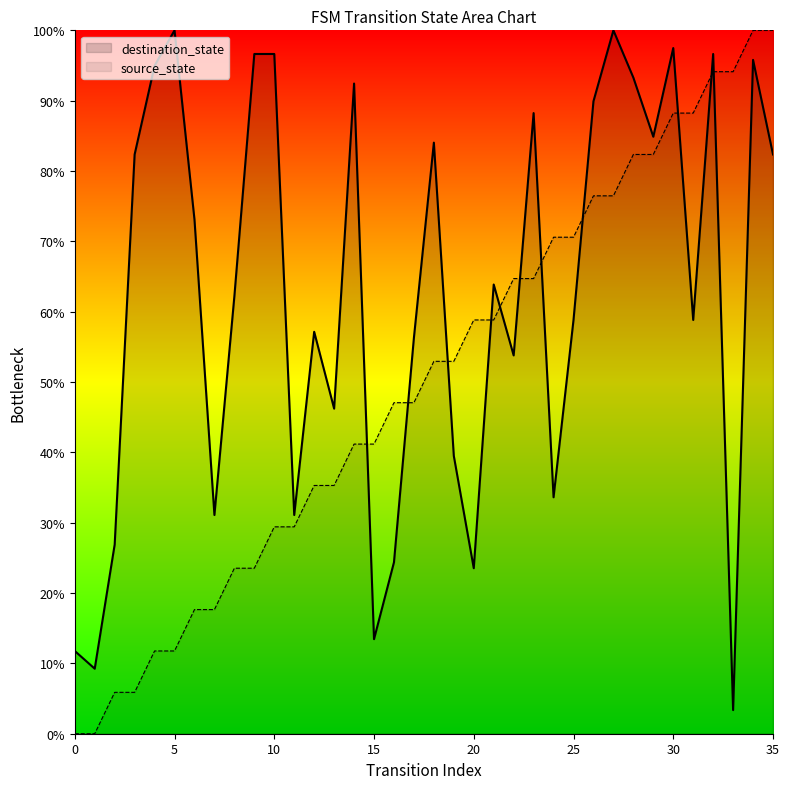

Reading right to left, extract all data points from this chart.

source_state: 35=100.0	34=100.0	33=94.1	32=94.1	31=88.2	30=88.2	29=82.4	28=82.4	27=76.5	26=76.5	25=70.6	24=70.6	23=64.7	22=64.7	21=58.8	20=58.8	19=52.9	18=52.9	17=47.1	16=47.1	15=41.2	14=41.2	13=35.3	12=35.3	11=29.4	10=29.4	9=23.5	8=23.5	7=17.6	6=17.6	5=11.8	4=11.8	3=5.9	2=5.9	1=0.0	0=0.0
destination_state: 35=82.4	34=95.8	33=3.4	32=96.6	31=58.8	30=97.5	29=84.9	28=93.3	27=100.0	26=89.9	25=58.8	24=33.6	23=88.2	22=53.8	21=63.9	20=23.5	19=39.5	18=84.0	17=56.3	16=24.4	15=13.4	14=92.4	13=46.2	12=57.1	11=31.1	10=96.6	9=96.6	8=62.2	7=31.1	6=73.1	5=100.0	4=95.0	3=82.4	2=26.9	1=9.2	0=11.8